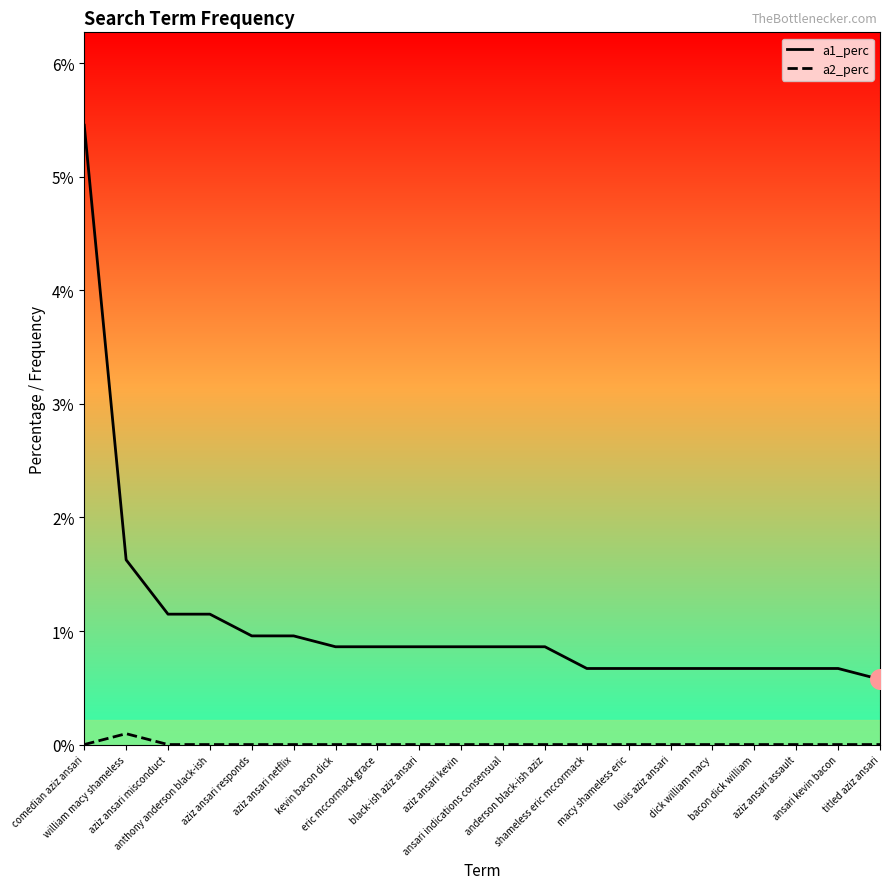

Which series has the largest total across all categories?

a1_perc